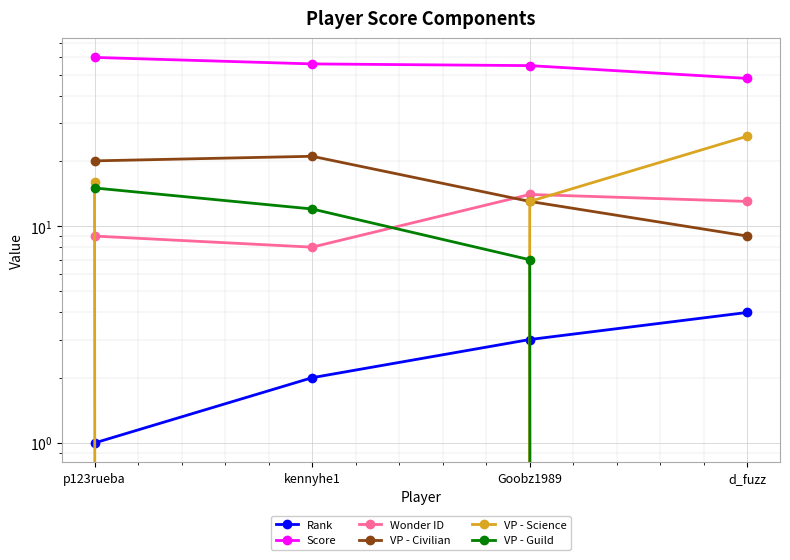

Which has a higher value, d_fuzz or kennyhe1?

d_fuzz